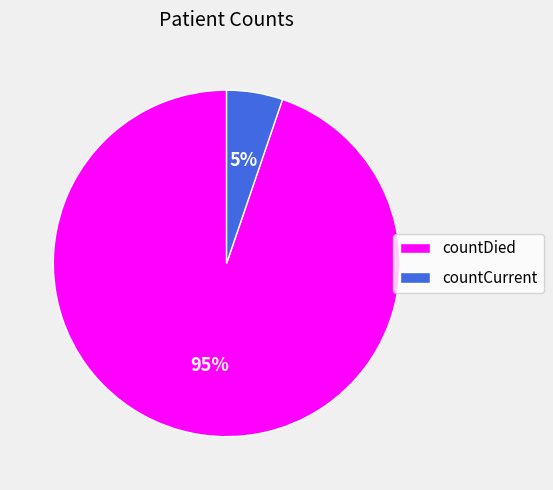

What percentage is the countCurrent slice, to the nearest percent?

5%